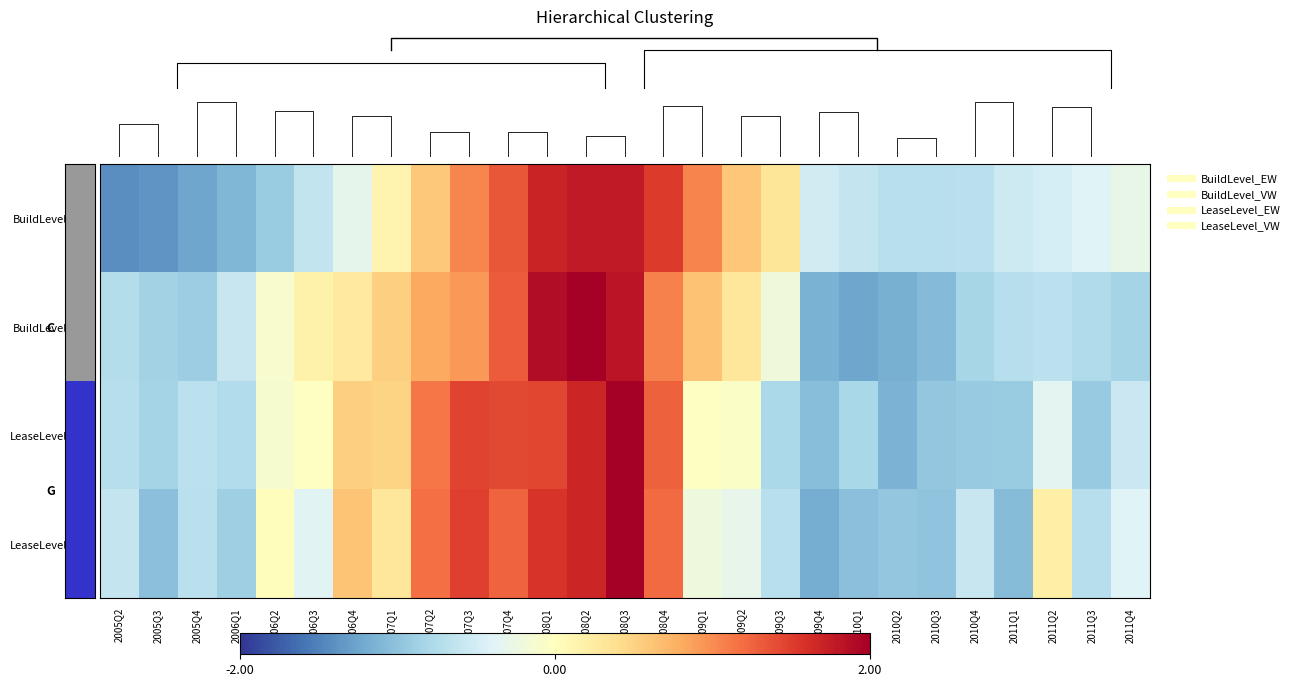

What is the lowest value of the LeaseLevel_VW series?

-1.2